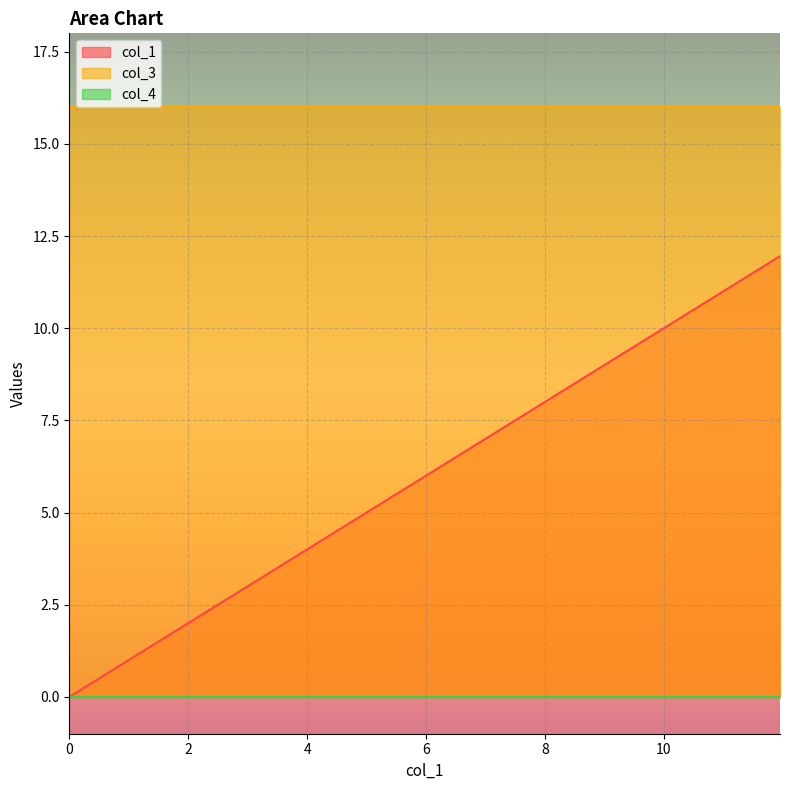

What is the maximum value shown in the chart?

16.0